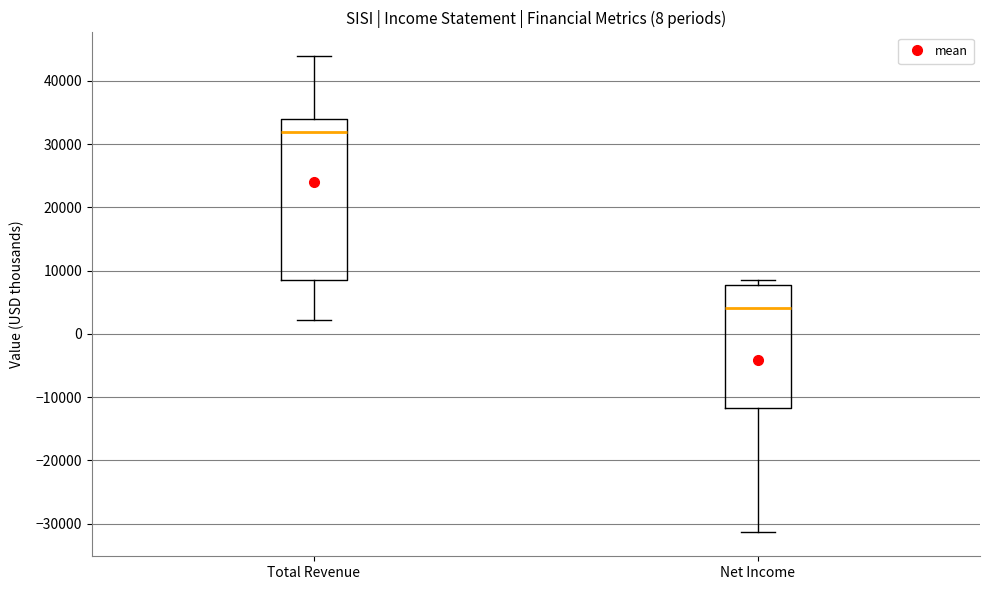

Reading left to right, read every box against the y-axis: the position of its median line, the range the box covers, and the ends of its whiskers. The values are not printed on the chart, so give them approximately, as read against the axis.

Total Revenue: median 32000, box 9000 to 34000, whiskers 2000 to 44000
Net Income: median 4000, box -12000 to 8000, whiskers -31000 to 9000